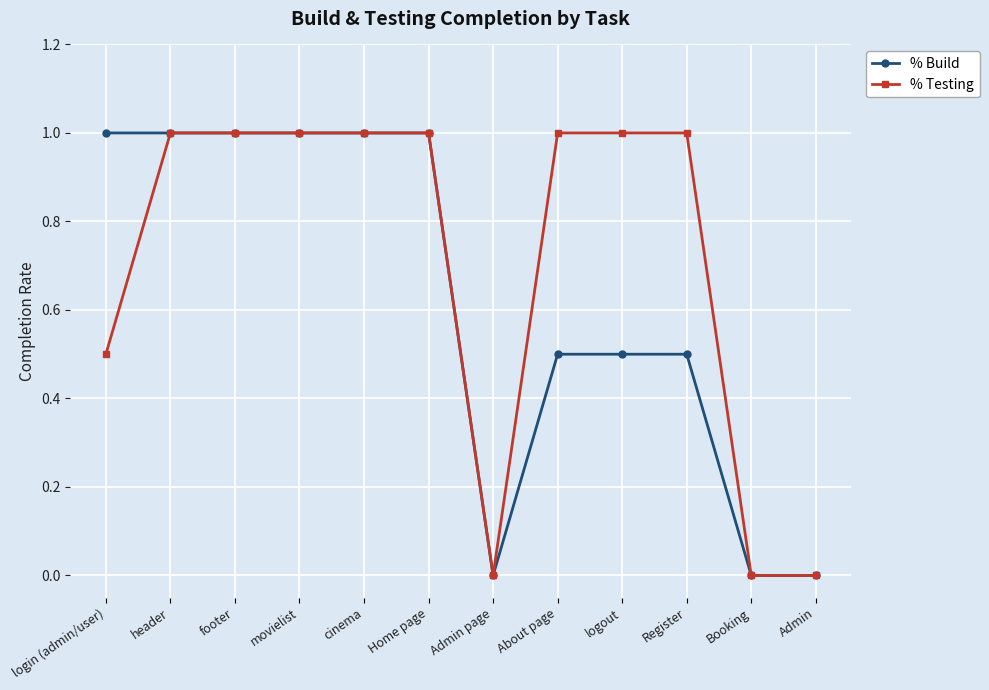

What is the sum of the % Build values at cinema and Booking?

1.0